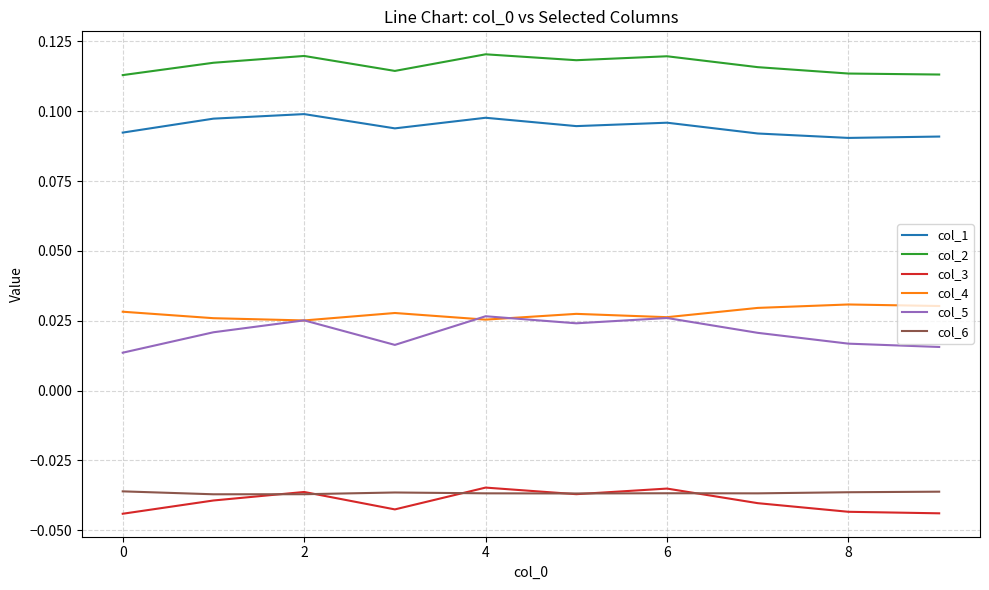

Count the col_1 values in the range 0 to 1.

10